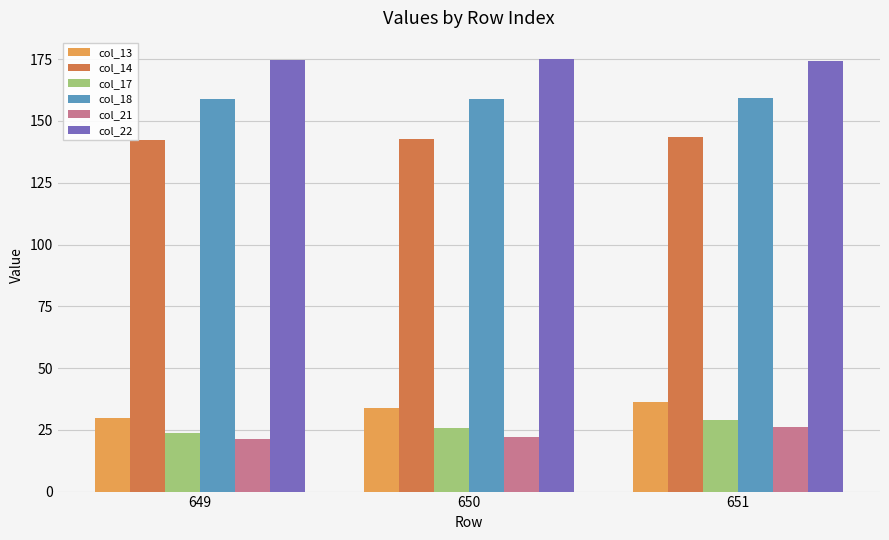

What is the value of the col_18 bar at the 1st from the left?

159.1